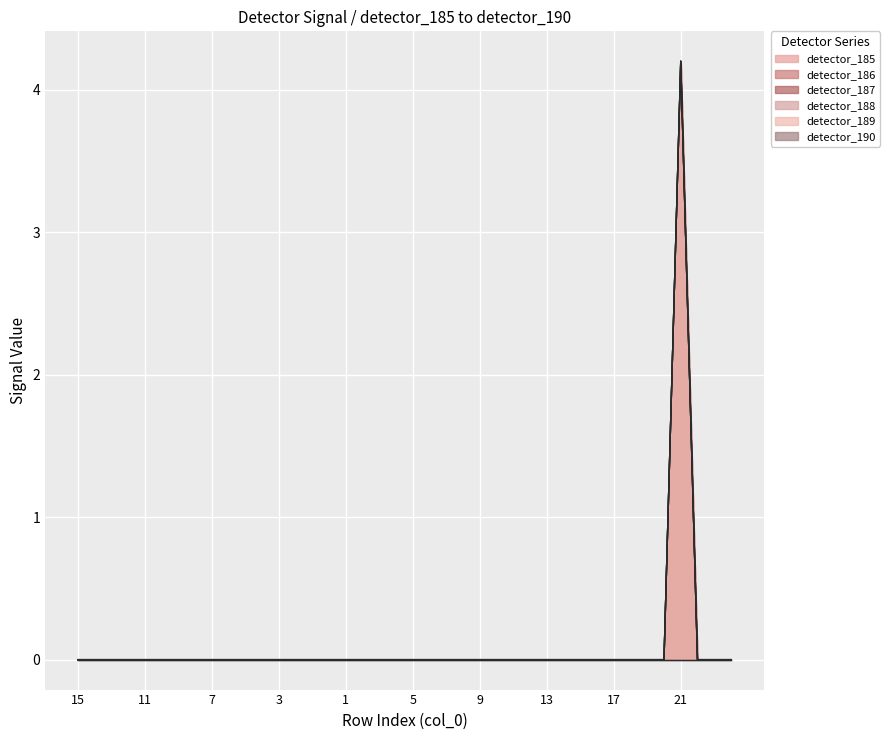

True or false: detector_189 and detector_186 cross at least once.

False